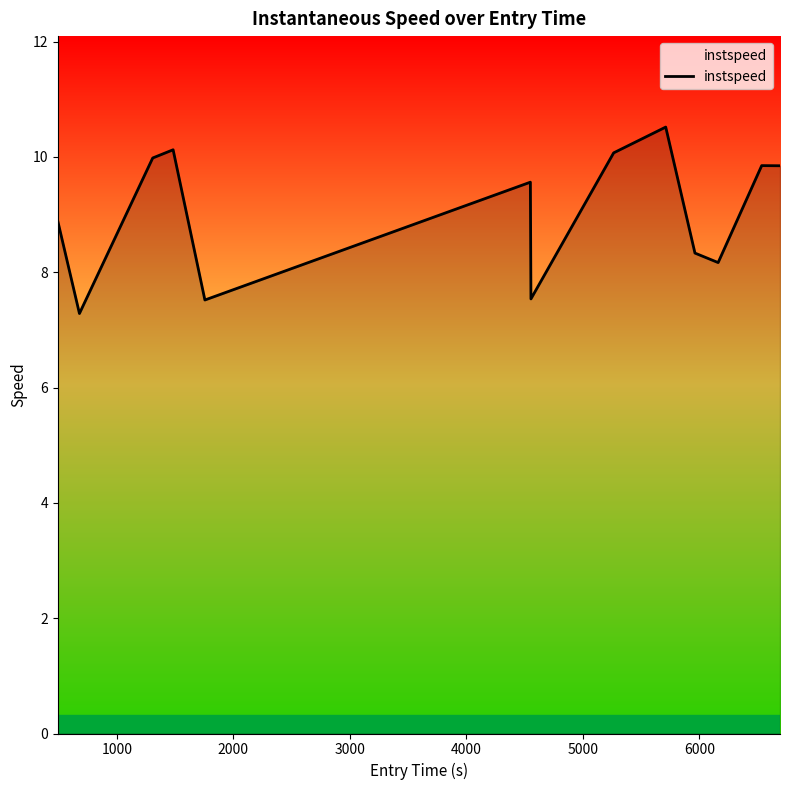

How many lines are shown in the chart?

1